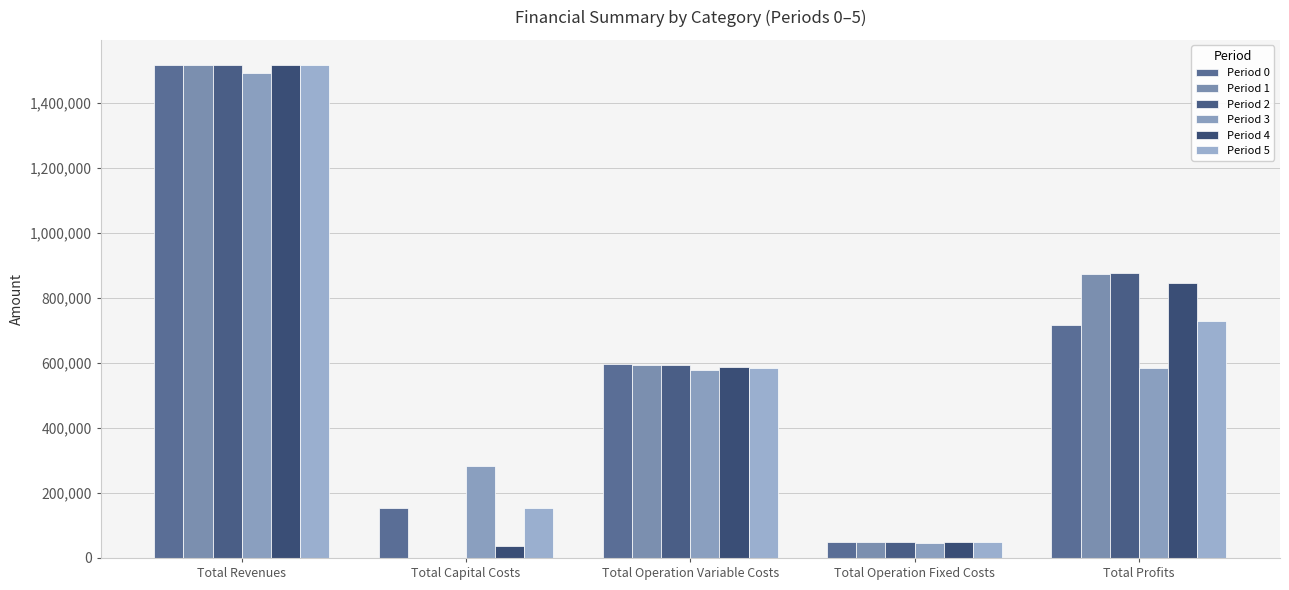

Which series has the largest range (max minus min)?

Period 1